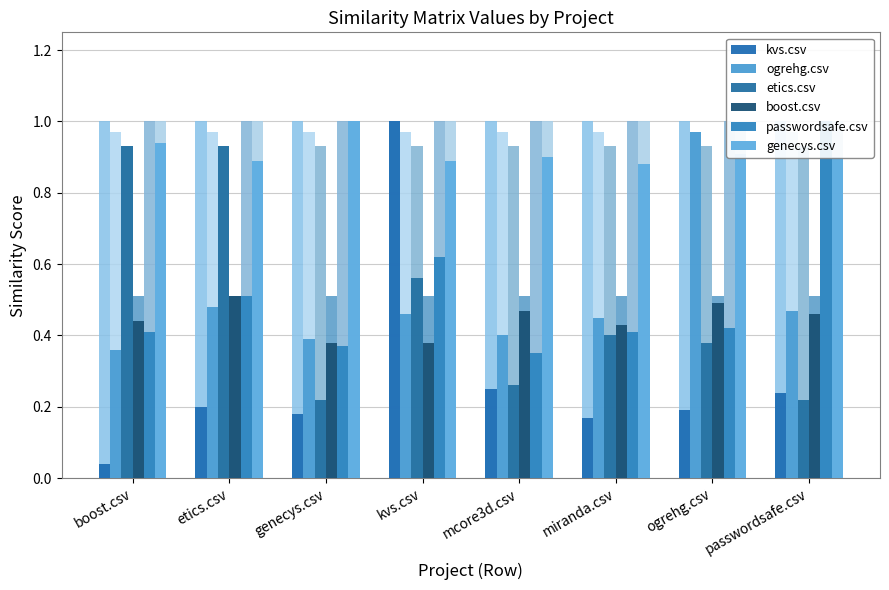

At which category is the sum across all series the highest?

kvs.csv